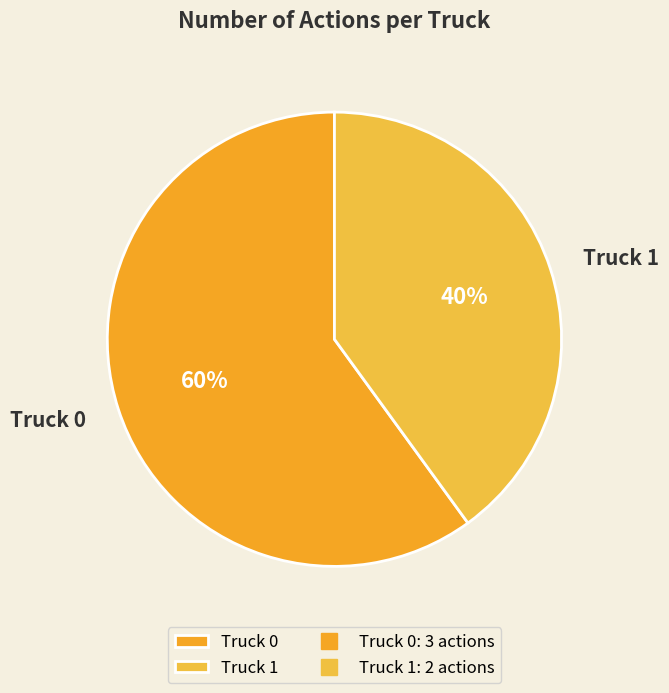

Between Truck 0 and Truck 1, which is larger?

Truck 0